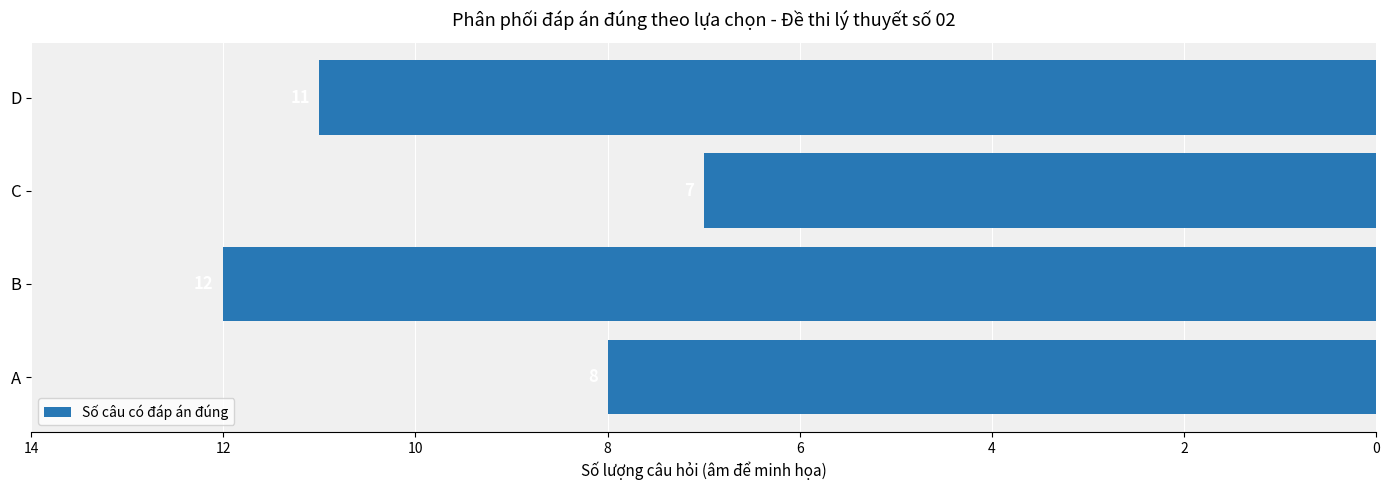

Does the chart contain any negative values?

Yes